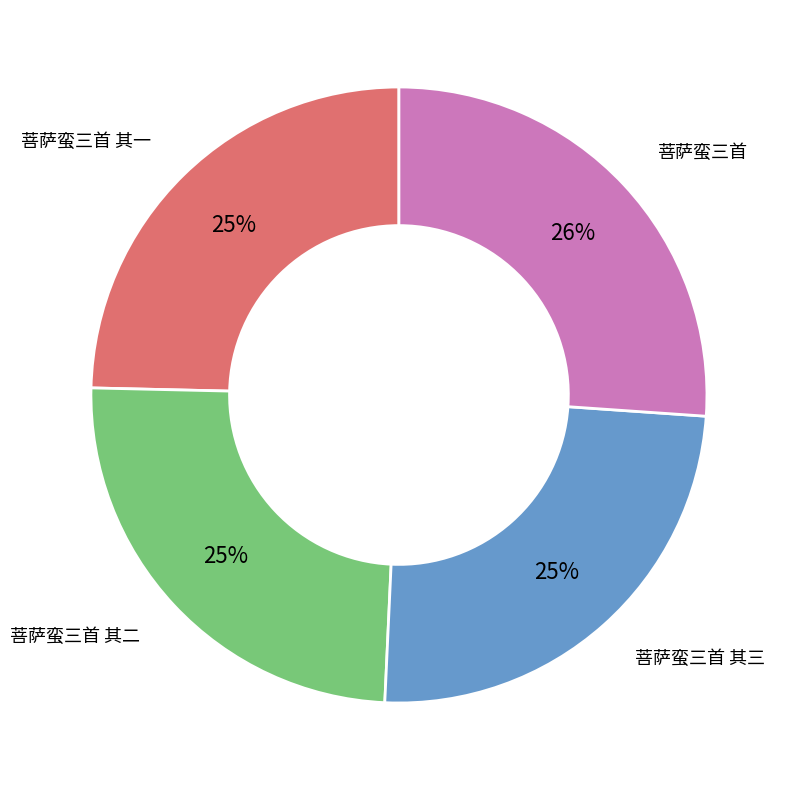

What is the largest slice in the pie chart?

菩萨蛮三首